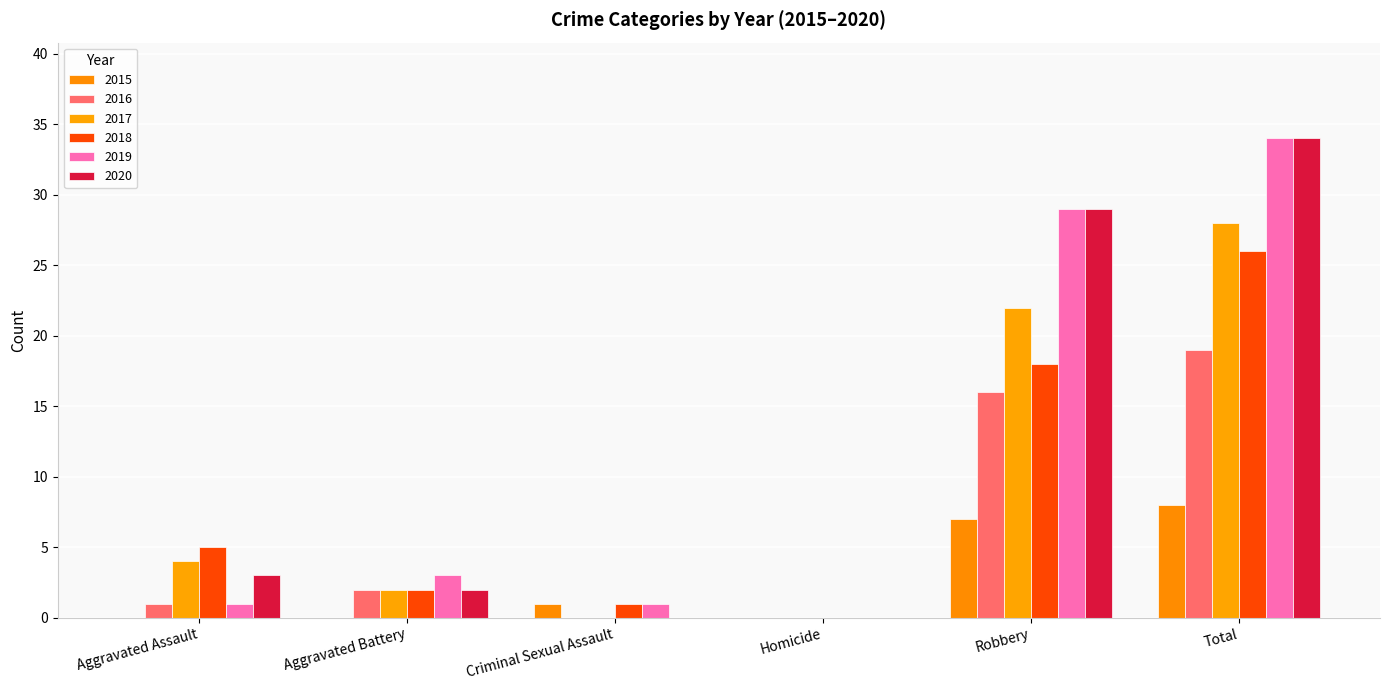

At which category is the sum across all series the highest?

Total